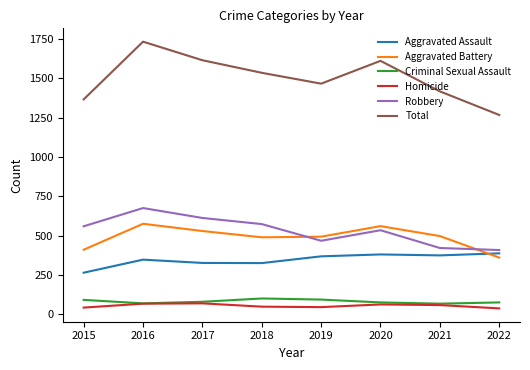

At which label is Total closest to 1500?

2019